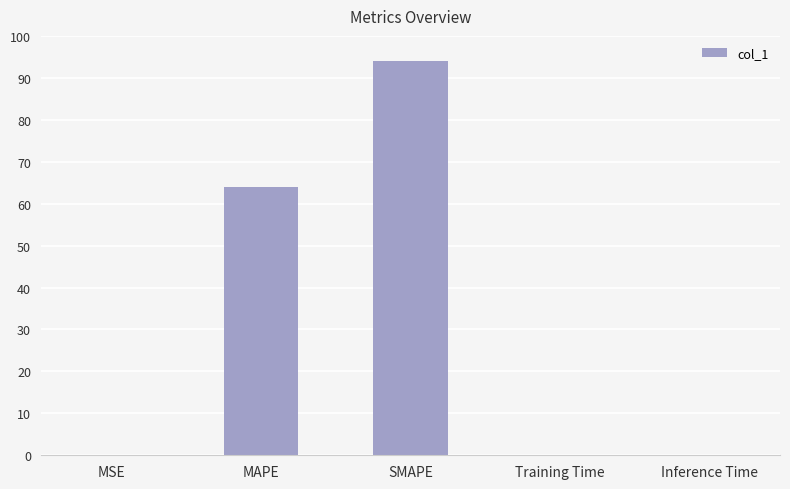

Are the bars horizontal?

No